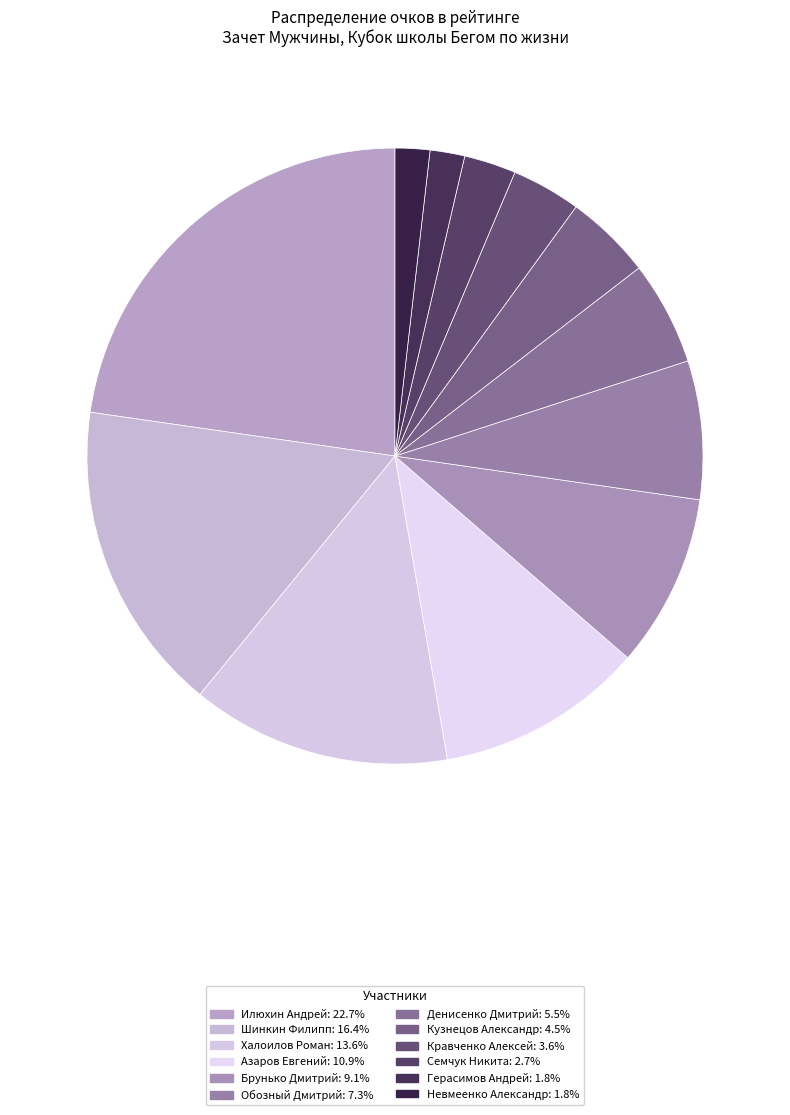

The Халоилов Роман slice represents 4% of the pie. True or false?

False